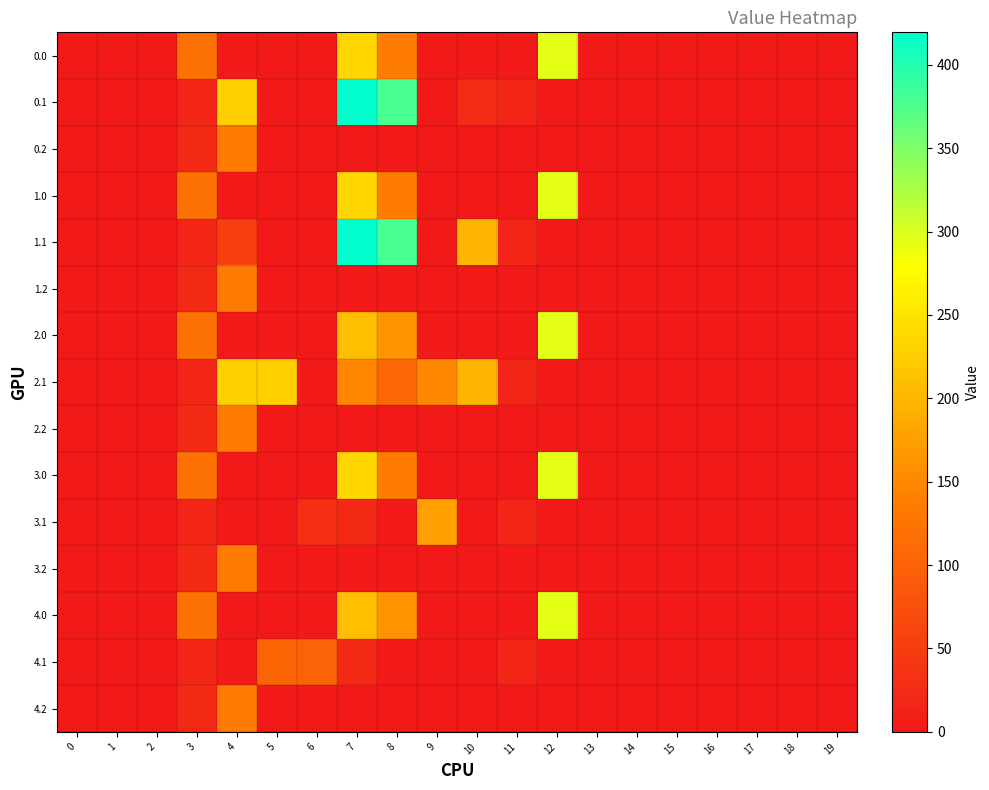

What is the difference between the highest and lowest values at 5?

226.3